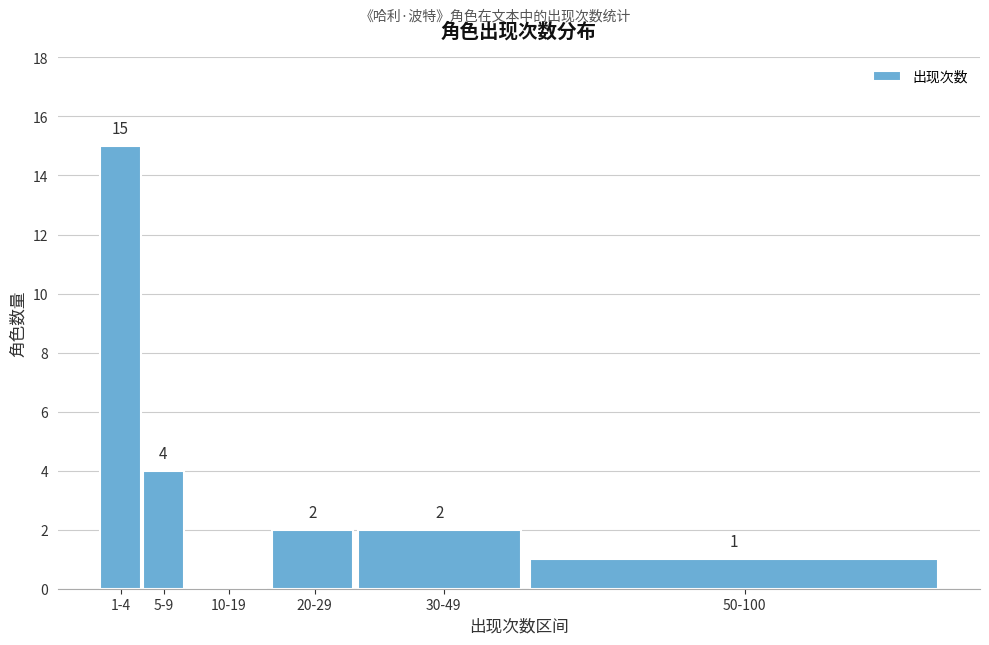

At which label is the value closest to 7?

5-9